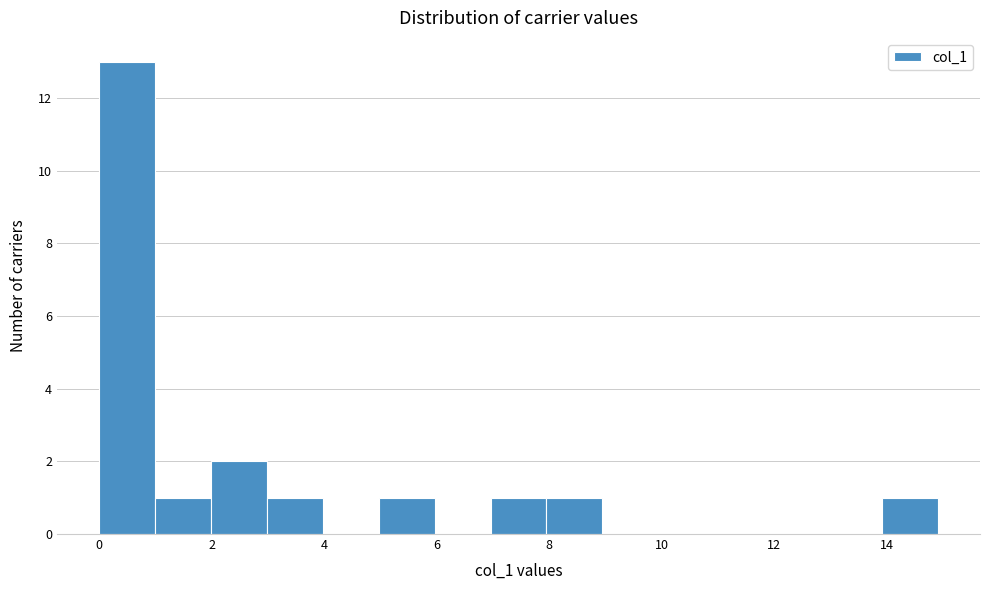

Reading left to right, list every bar in this chart as the range it spans on the x-axis followed by its height. Neither the bar edges nor the heights are printed on the chart, so give them approximately, as read against the axes.

0 to 1: 13
1 to 2: 1
2 to 3: 2
3 to 4: 1
4 to 5: 0
5 to 6: 1
6 to 7: 0
7 to 8: 1
8 to 9: 1
9 to 10: 0
10 to 11: 0
11 to 12: 0
12 to 13: 0
13 to 14: 0
14 to 15: 1